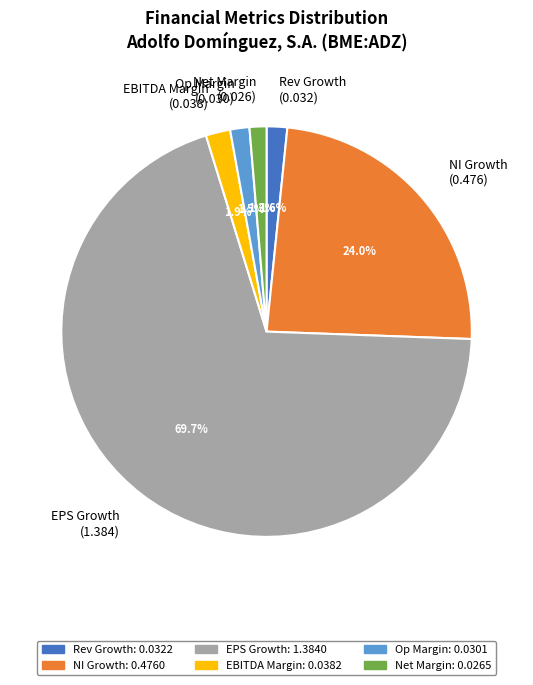

Which slice is the largest?

EPS Growth (1.384)